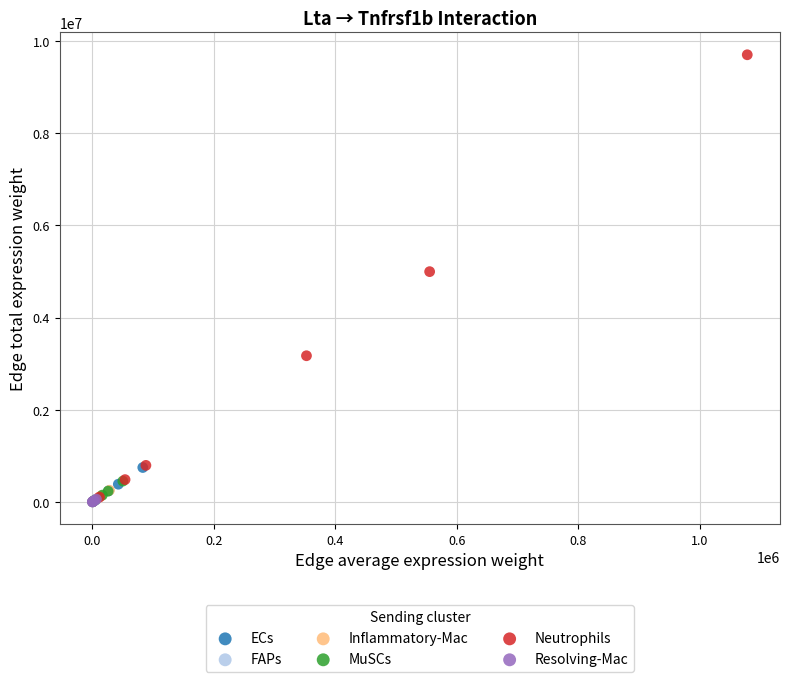

Which series has the largest Y range (max minus min)?

Neutrophils